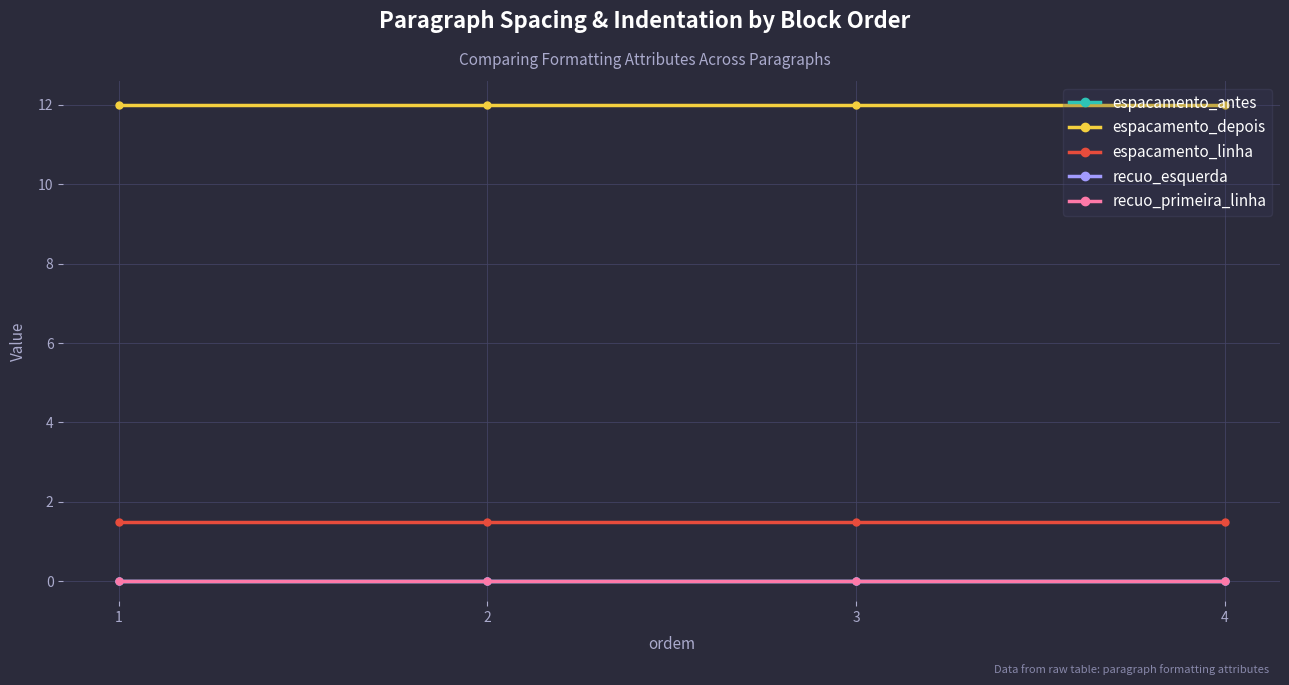

Does the chart have visible grid lines?

Yes